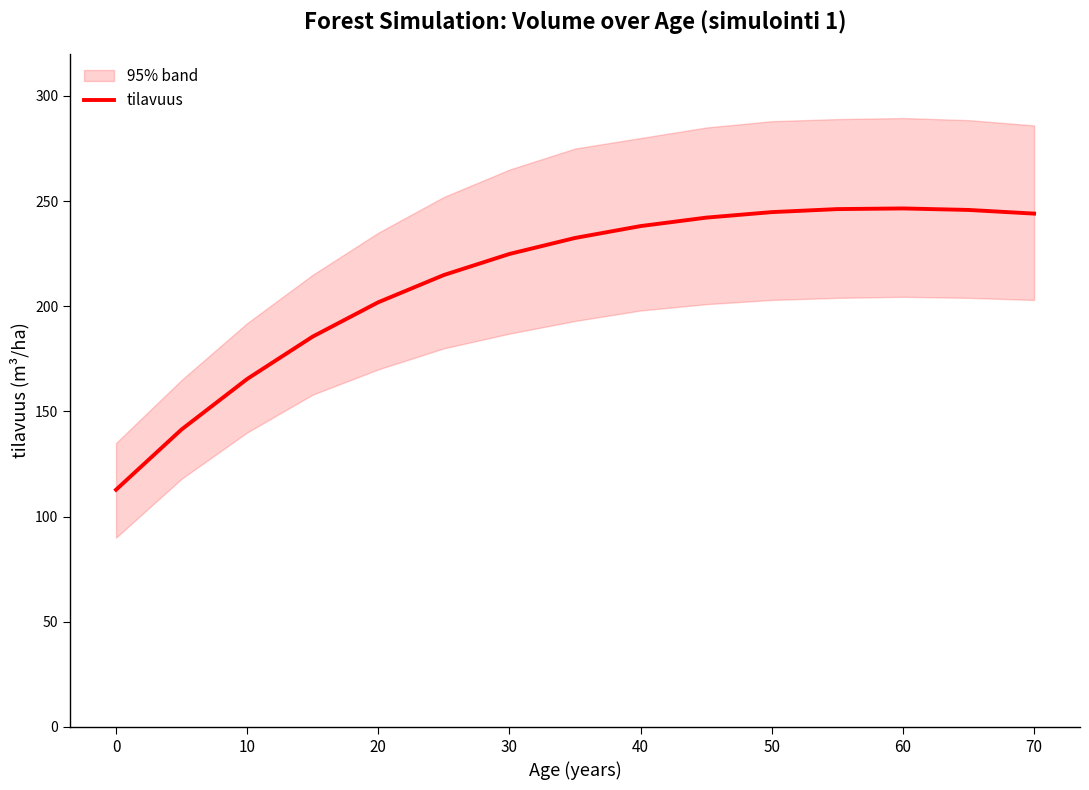

What is the change in value from 10 to 40?

+72.7